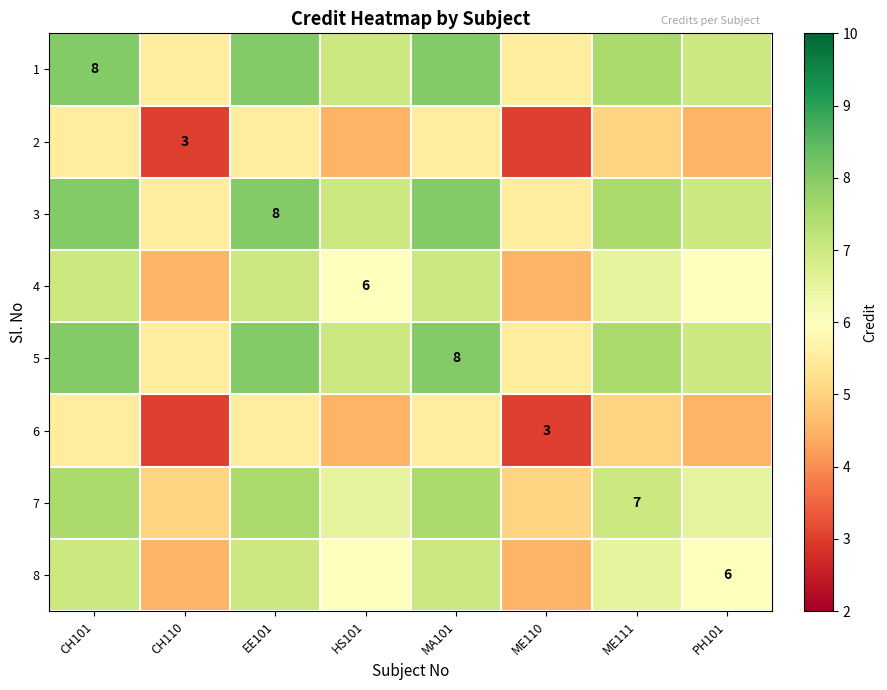

What is the maximum value for 8?

7.0